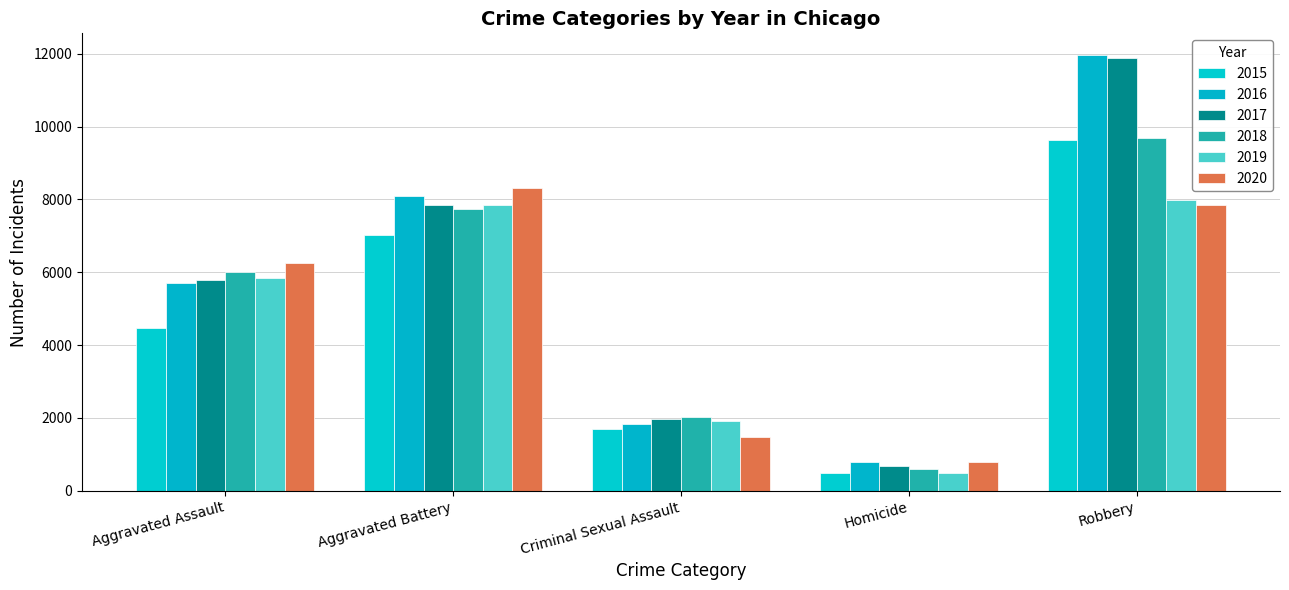

How many series are shown in this chart?

6